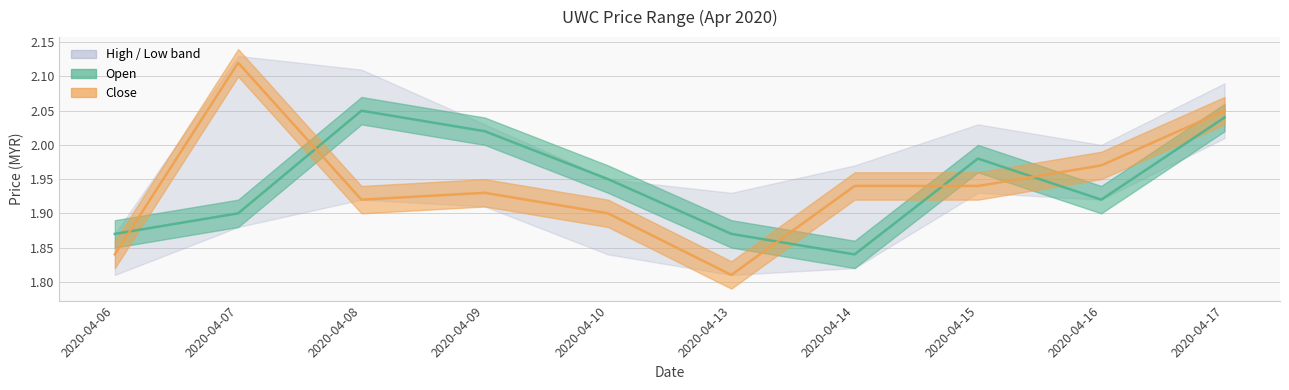

At which category does close reach its first local valley?

2020-04-08